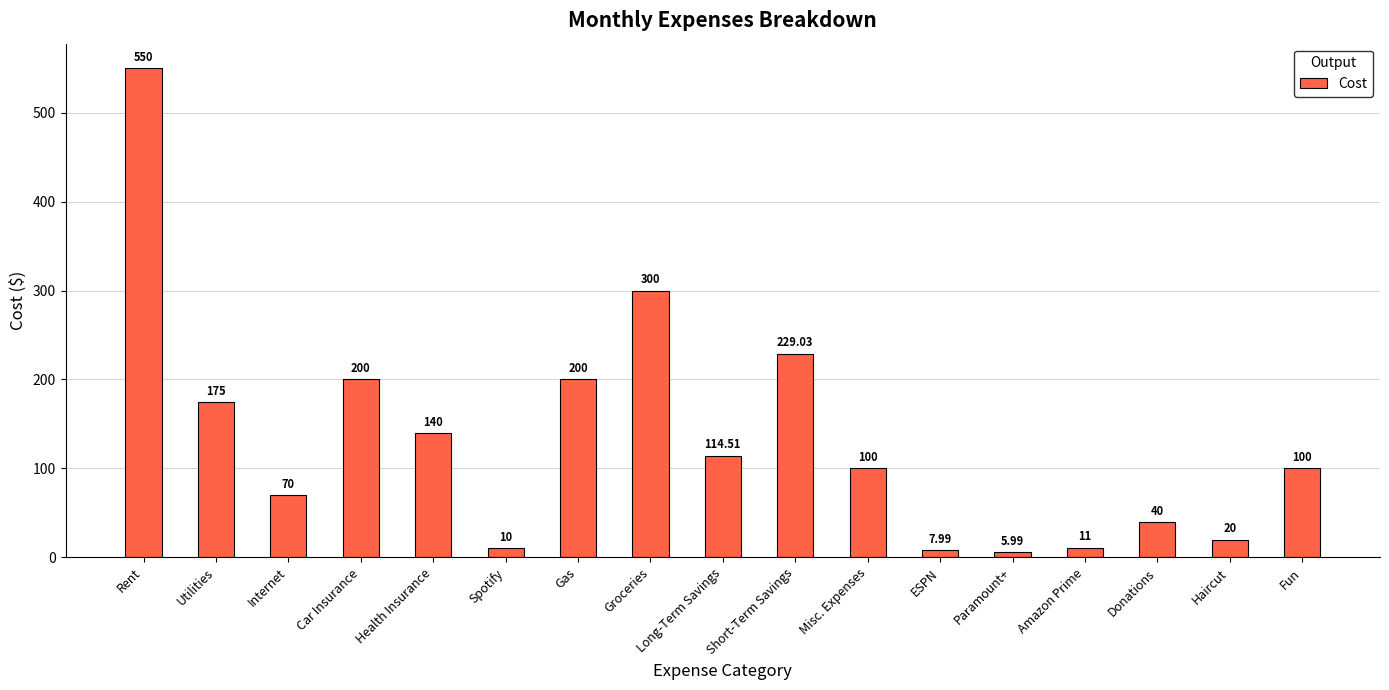

How many data points does each series have?

17